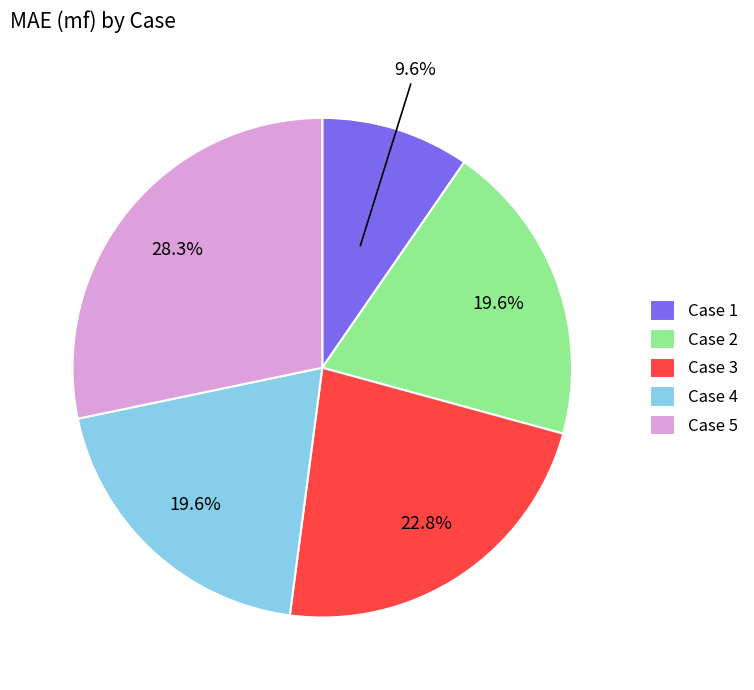

Is the sum of Case 3 and Case 5 greater than half?

Yes